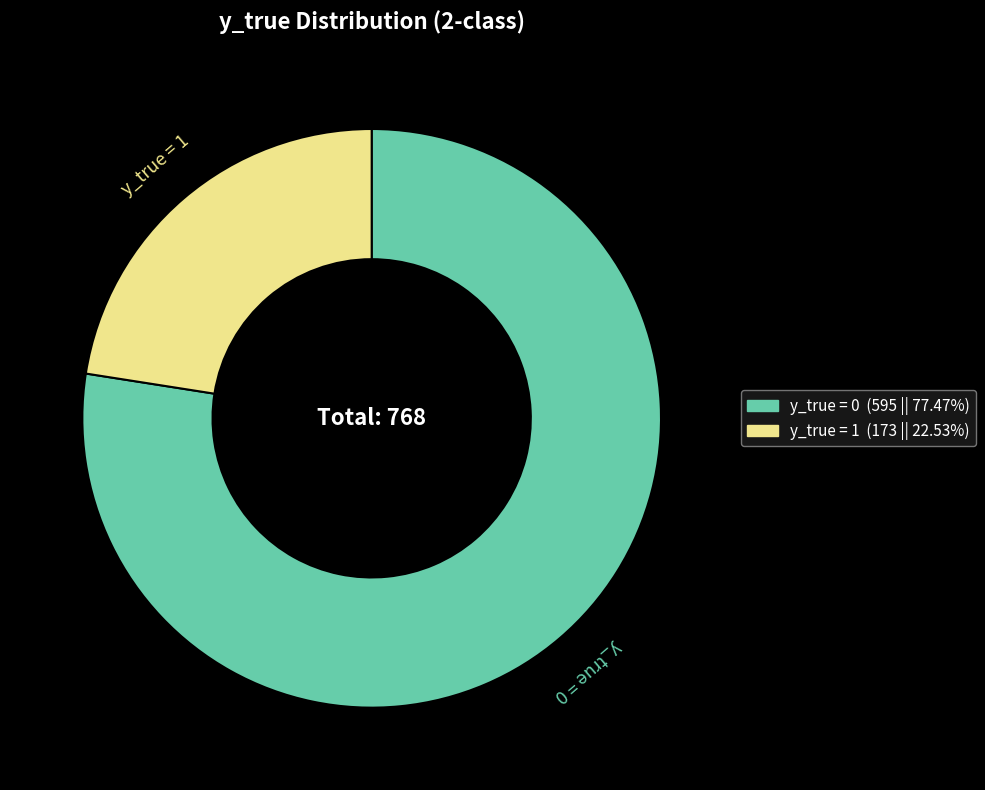

Which category has the smallest portion of the pie?

y_true = 1